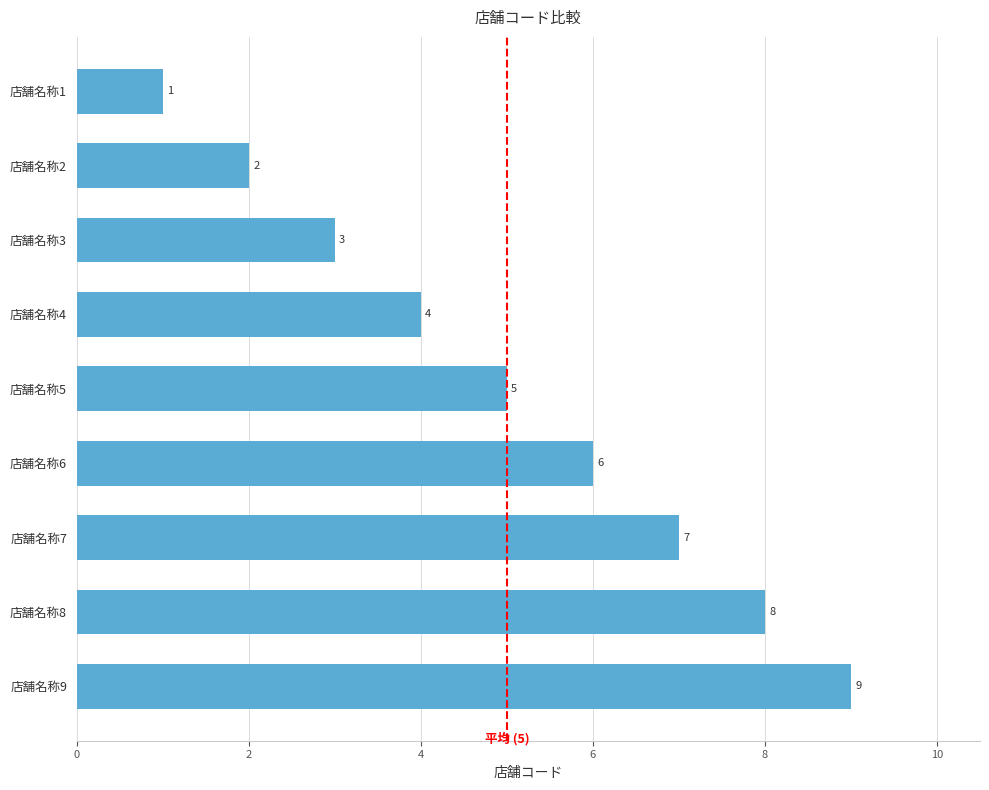

List the labels in order of value, smallest first.

店舗名称1, 店舗名称2, 店舗名称3, 店舗名称4, 店舗名称5, 店舗名称6, 店舗名称7, 店舗名称8, 店舗名称9